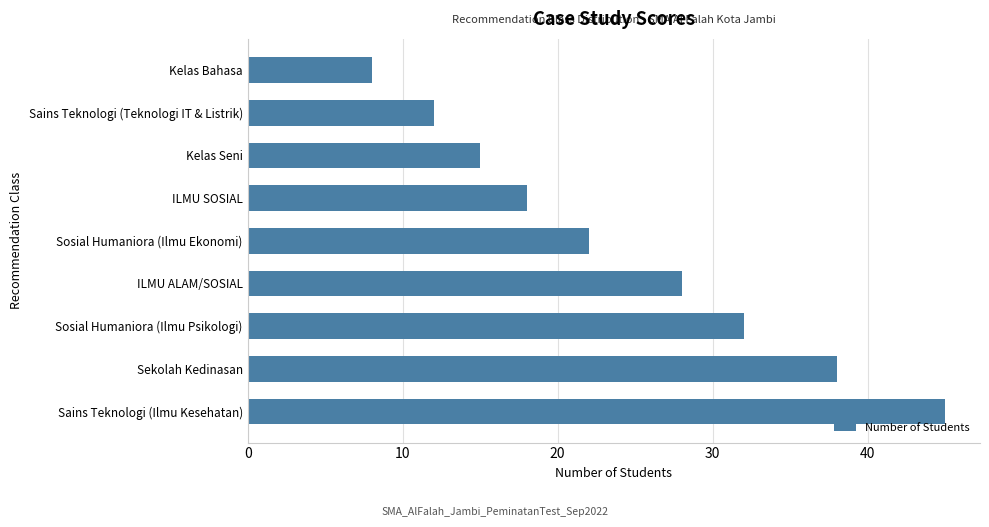

Rank the categories by value from highest to lowest.

Sains Teknologi (Ilmu Kesehatan), Sekolah Kedinasan, Sosial Humaniora (Ilmu Psikologi), ILMU ALAM/SOSIAL, Sosial Humaniora (Ilmu Ekonomi), ILMU SOSIAL, Kelas Seni, Sains Teknologi (Teknologi IT & Listrik), Kelas Bahasa